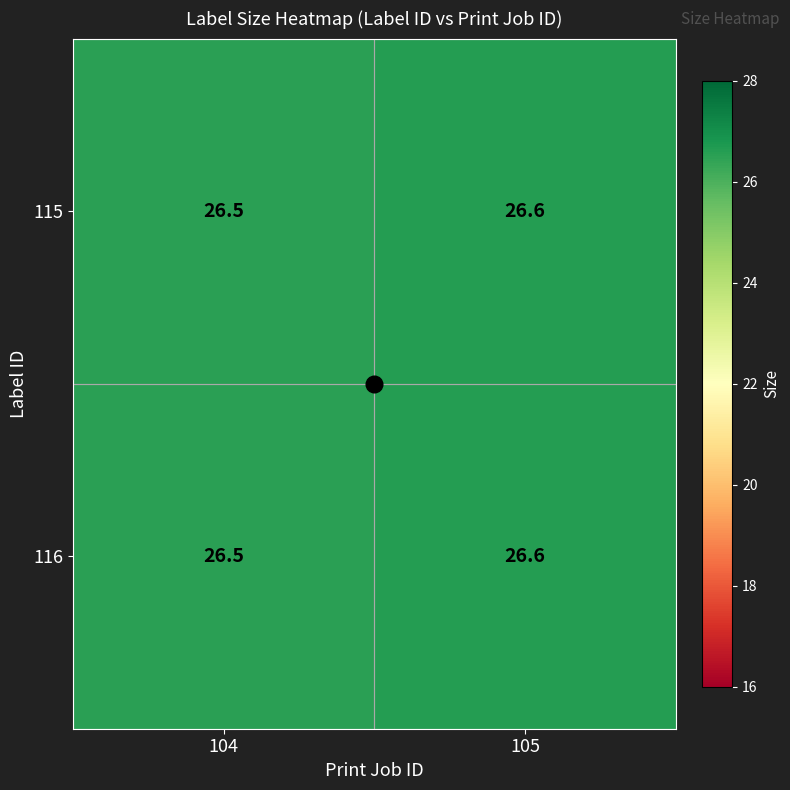

Which category has the lowest value across all series?

104